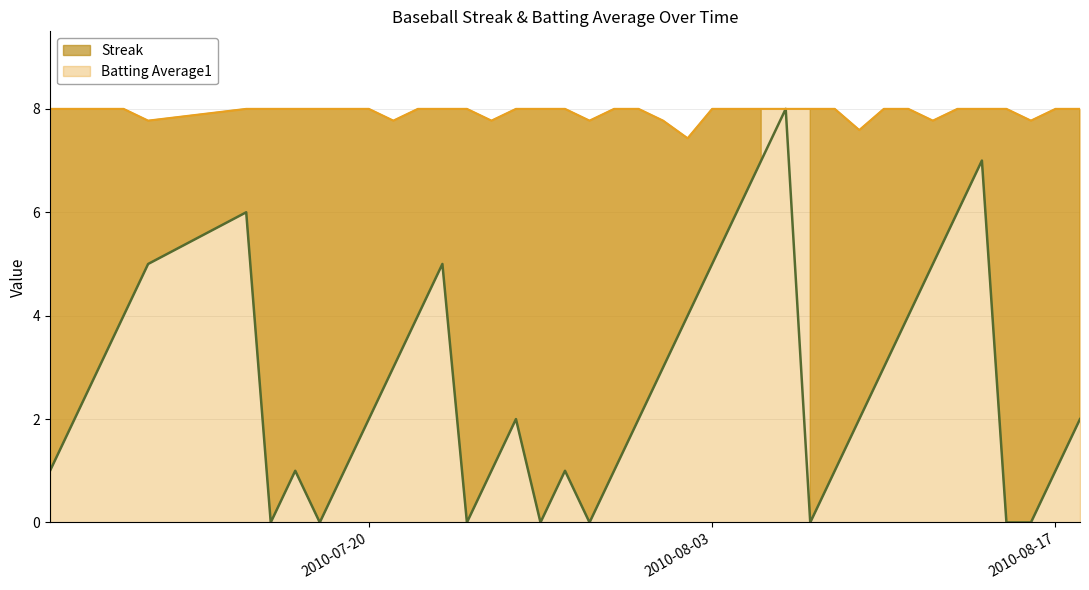

In Streak, how many points are lower than both neighbors (excluding endpoints)?

6